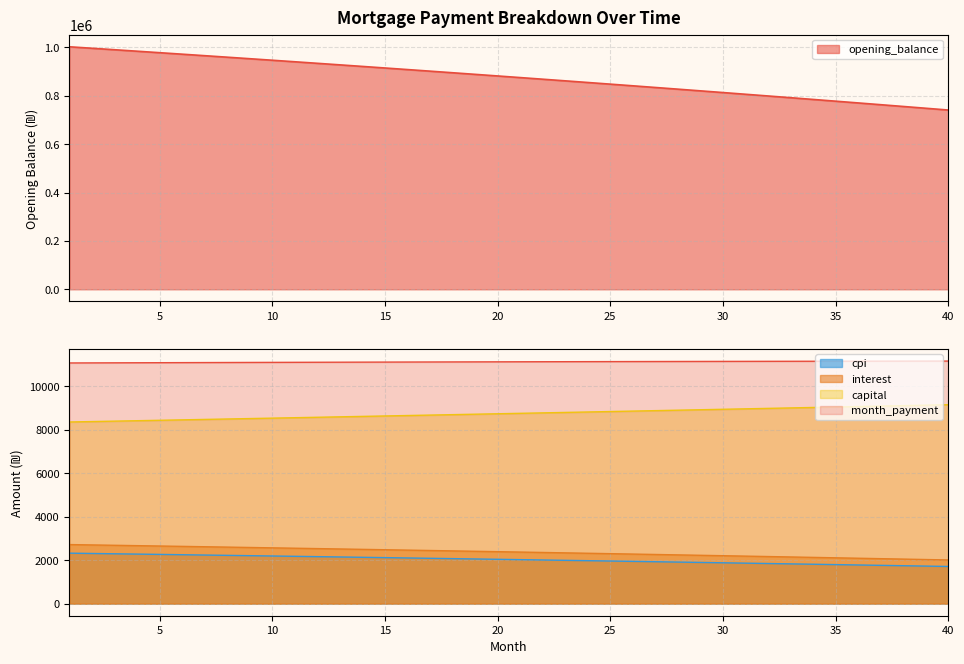

Where does the capital series first go above 8751?

21